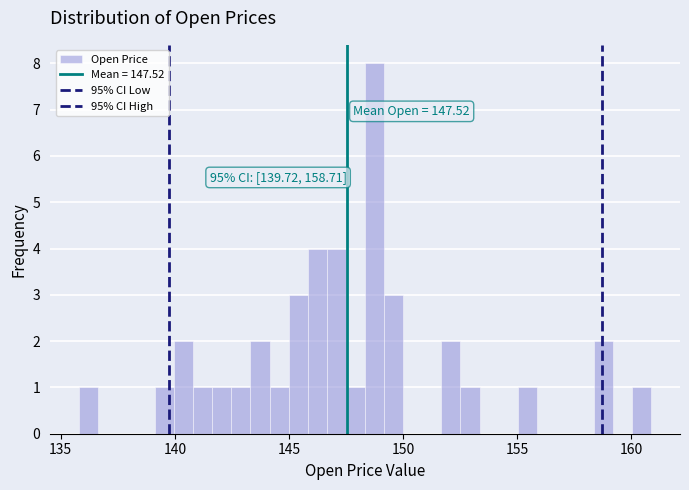

Around what value on the x-axis is the tallest bar? Give the approximate position of its centre, as read against the axis.

148.5